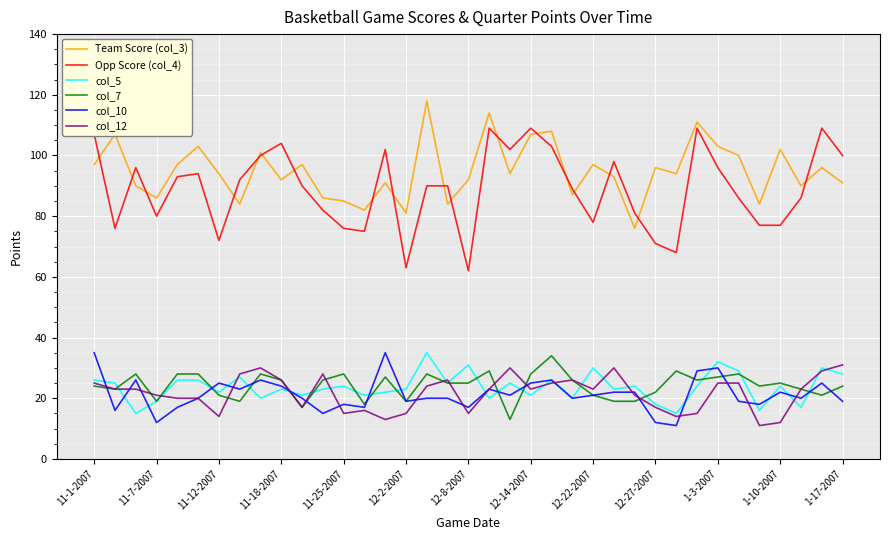

Which series has the largest total across all categories?

Team Score (col_3)